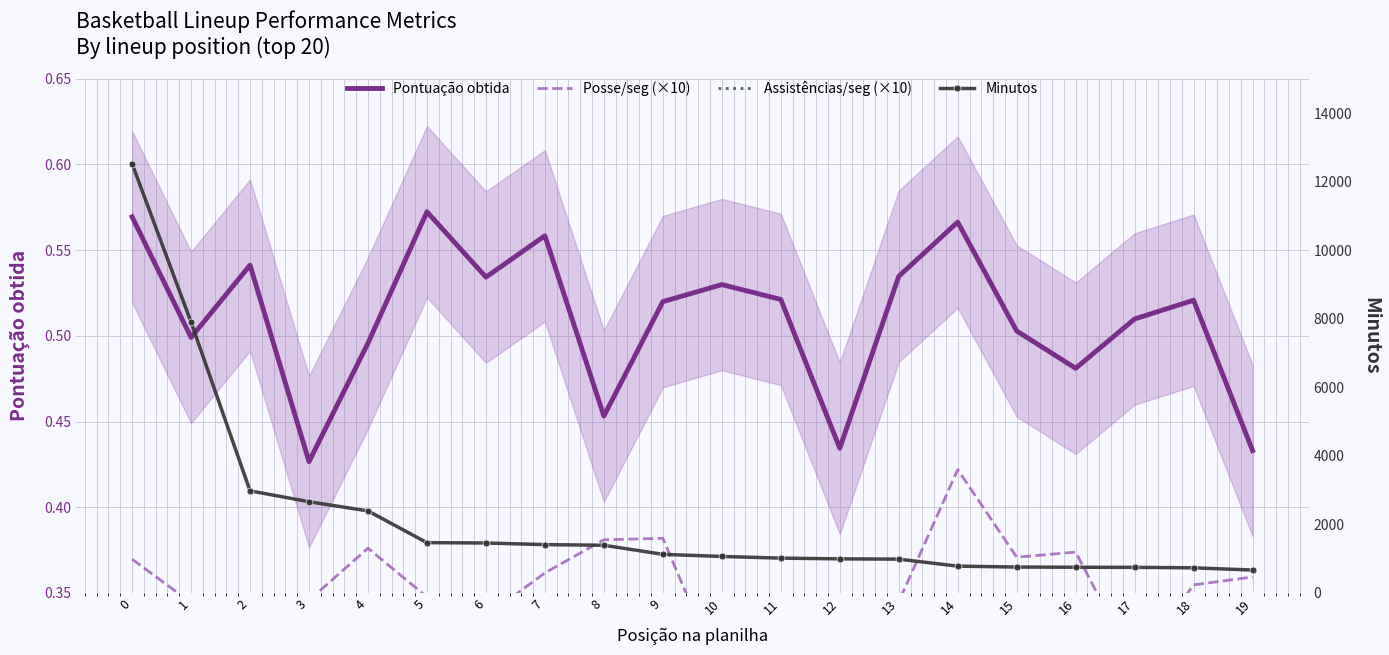

At how many categories does at least one series exceed 9876?

1